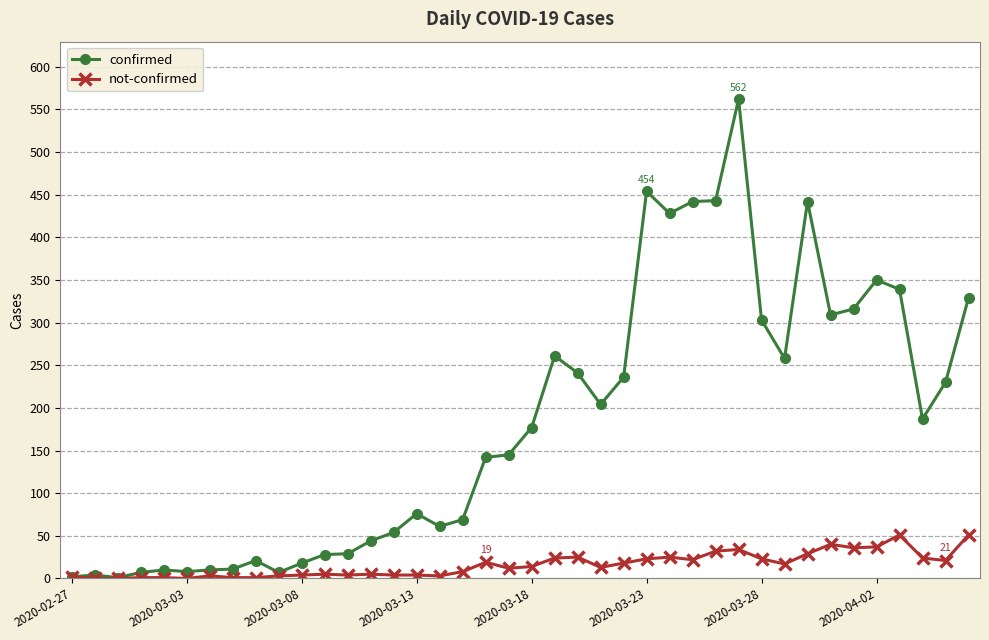

What is the difference between the maximum and minimum values in the confirmed series?

561